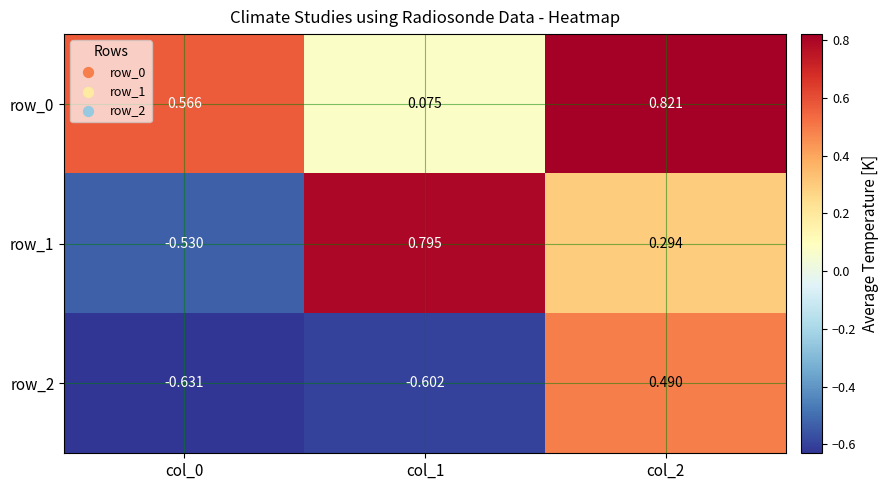

How many positive values does the row_2 series have?

1